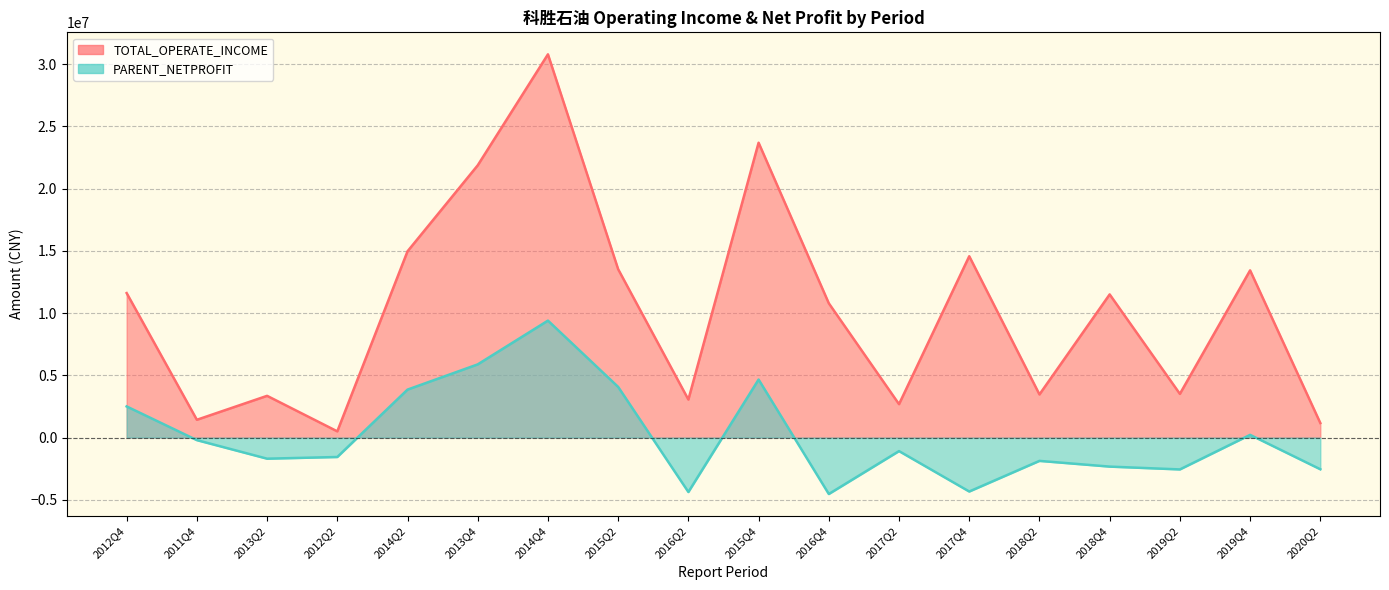

How many data points in TOTAL_OPERATE_INCOME are above 11500881?

9